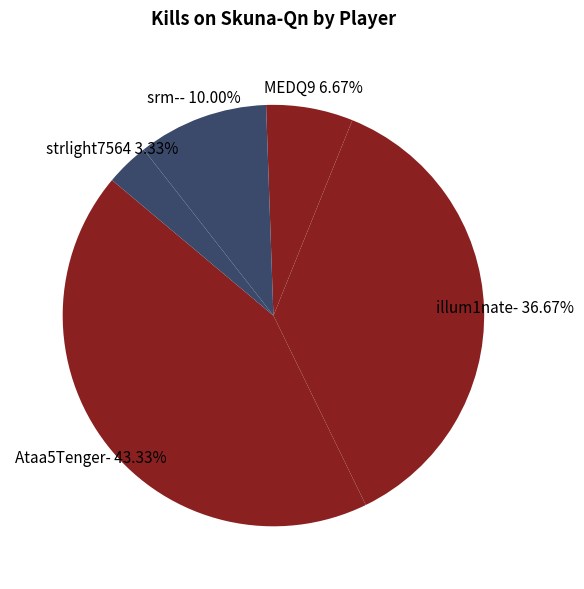

Which category has the smallest portion of the pie?

strlight7564